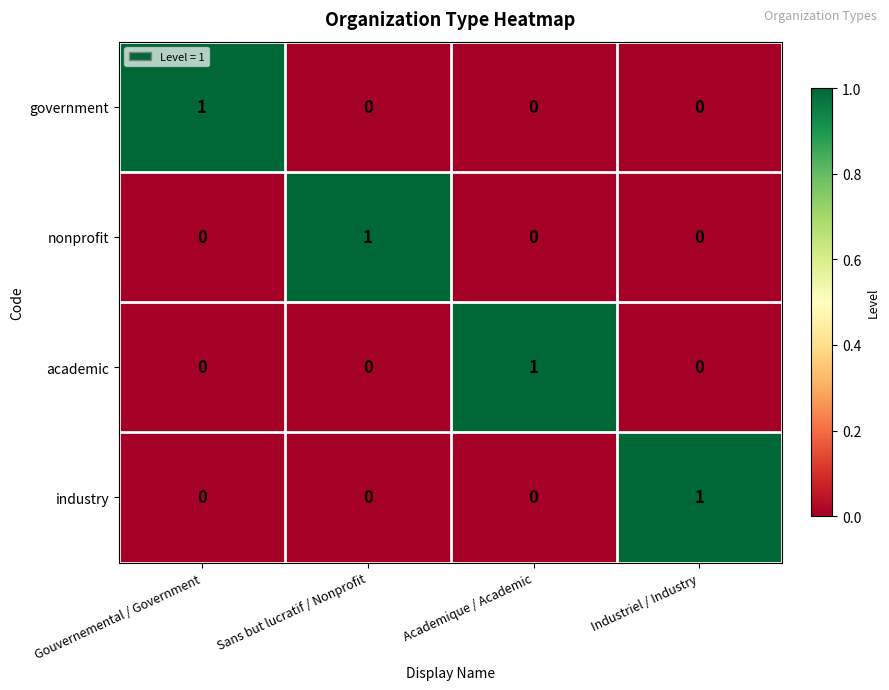

What is the total value across all series at Industriel / Industry?

1